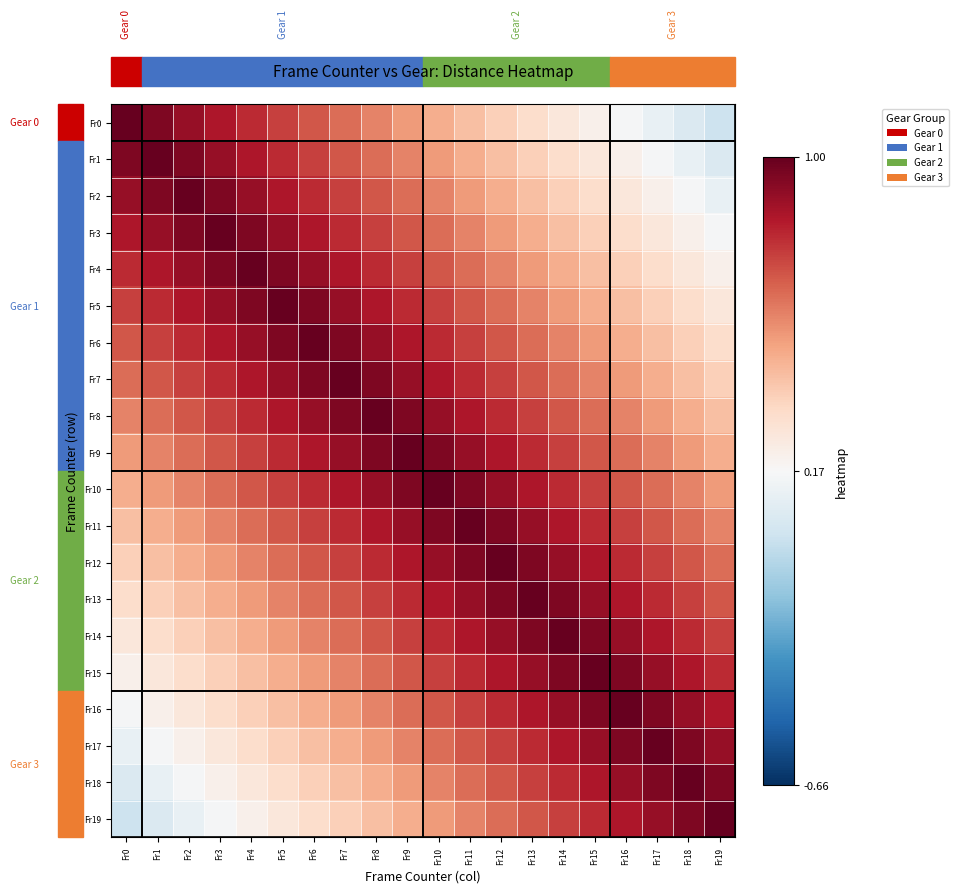

Rank the series at Fr8 from highest to lowest value.

Fr8, Fr7, Fr9, Fr6, Fr10, Fr5, Fr11, Fr4, Fr12, Fr3, Fr13, Fr2, Fr14, Fr1, Fr15, Fr0, Fr16, Fr17, Fr18, Fr19